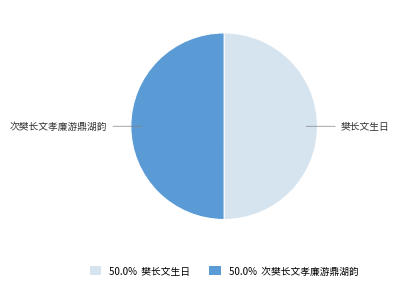

Count the number of slices in the pie.

2